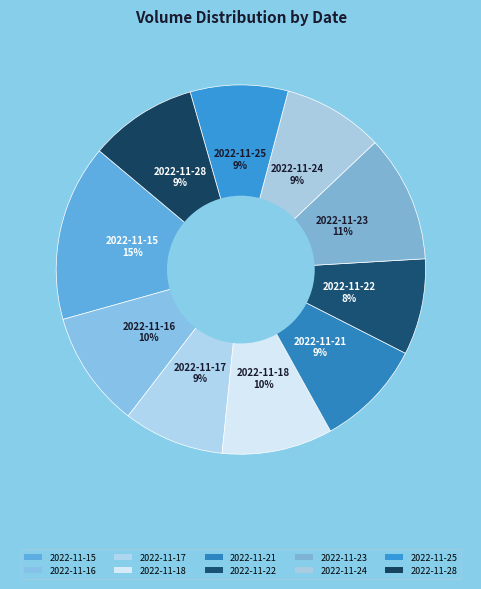

To the nearest percent, what is the average slice percentage?

10%